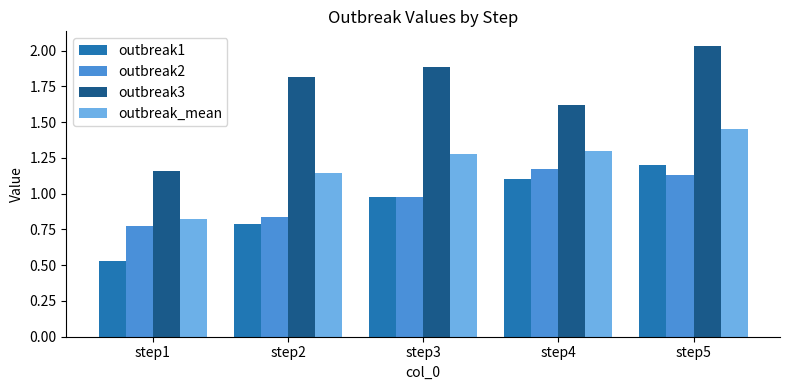

The outbreak_mean series shows 0.6 at step4. True or false?

False